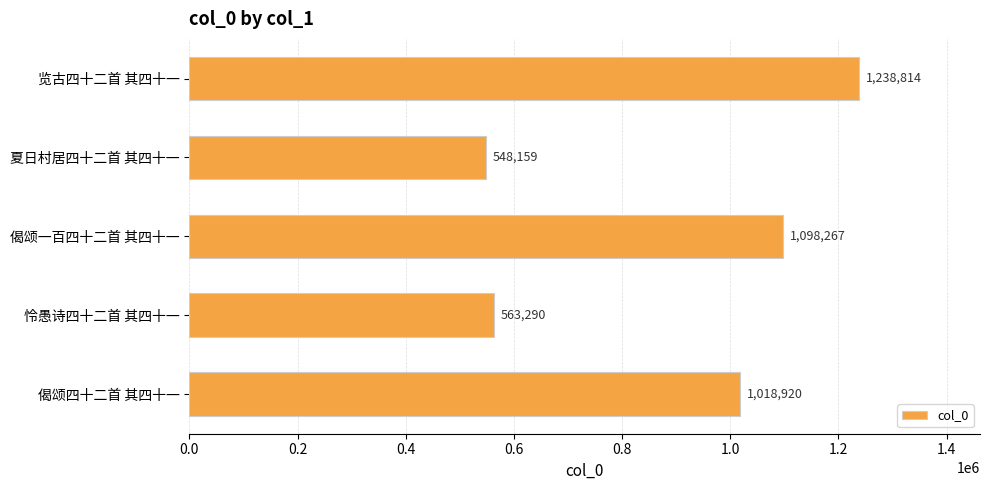

Is it true that the value at 偈颂四十二首 其四十一 is 1018920?

True